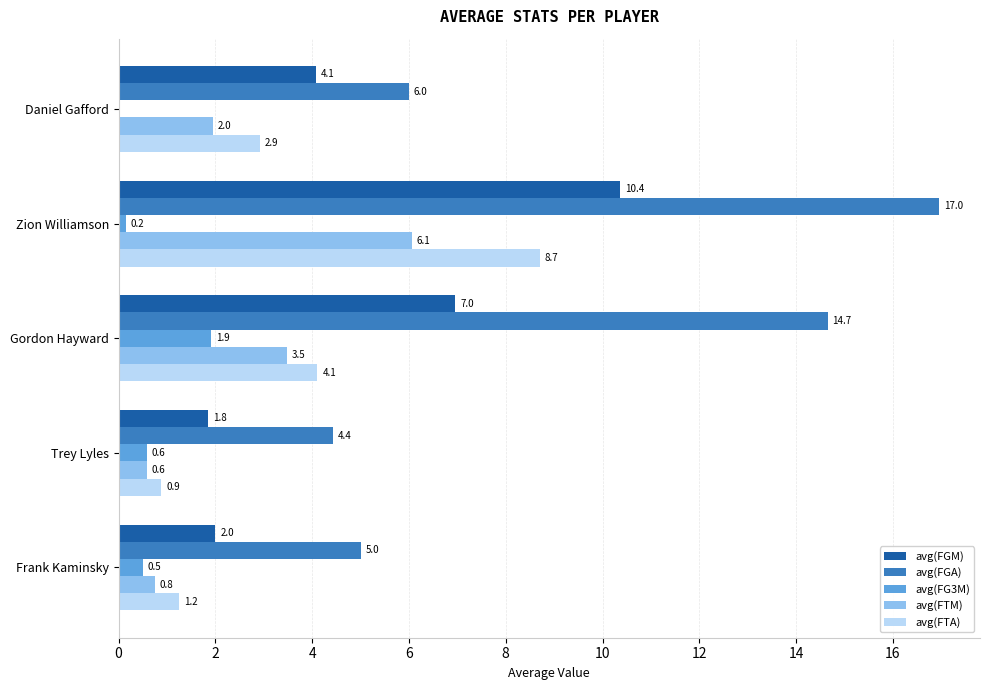

What is the sum of the avg(FGA) values at Frank Kaminsky and Gordon Hayward?

19.7